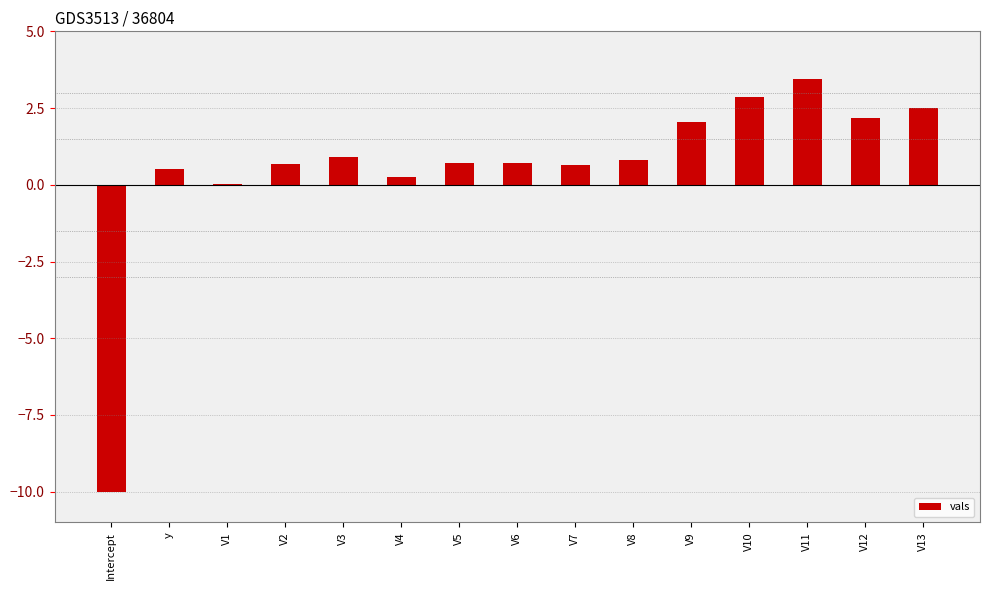

Which has a higher value, V1 or V9?

V9